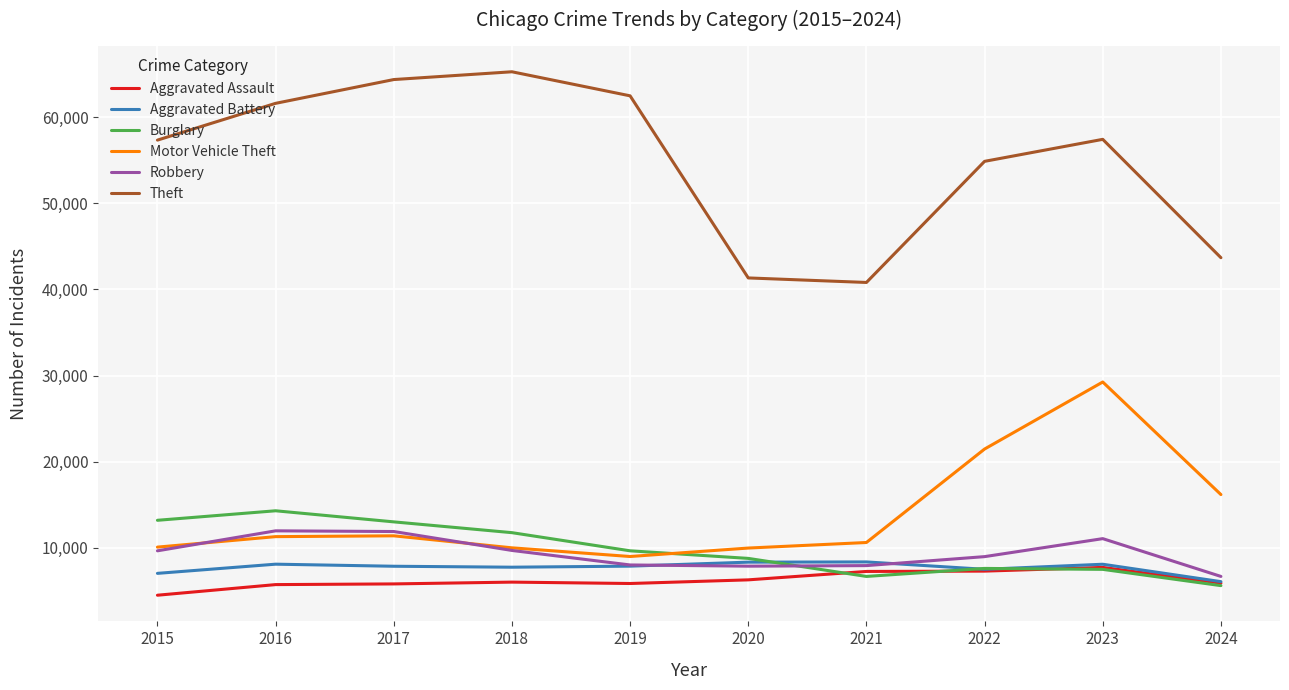

Which series has the largest total across all categories?

Theft